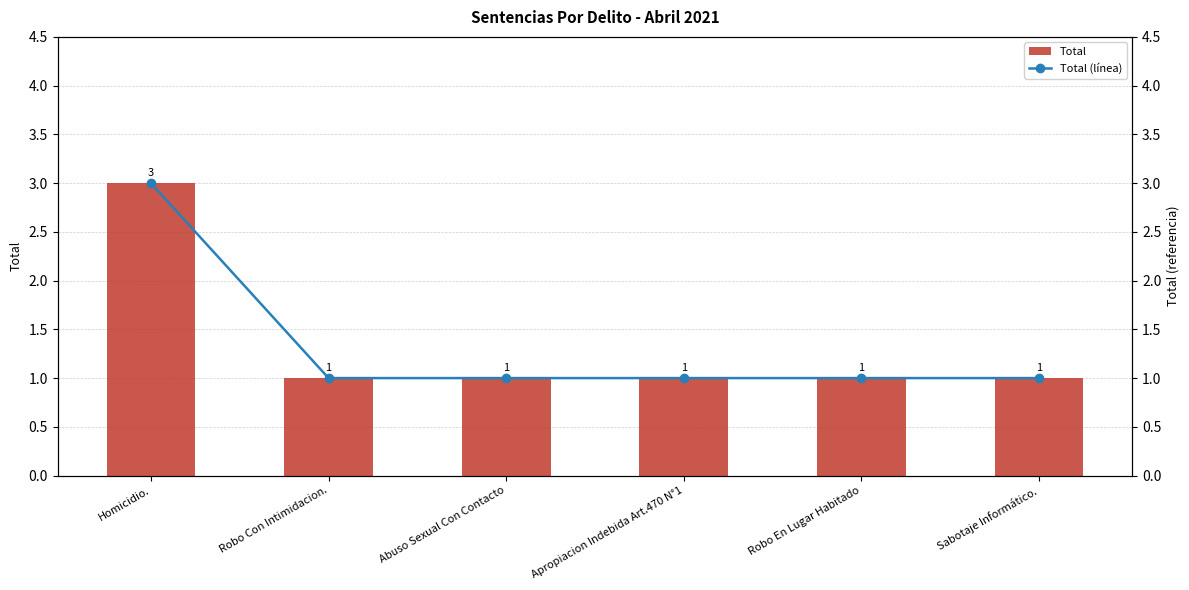

How many groups of bars are there?

6